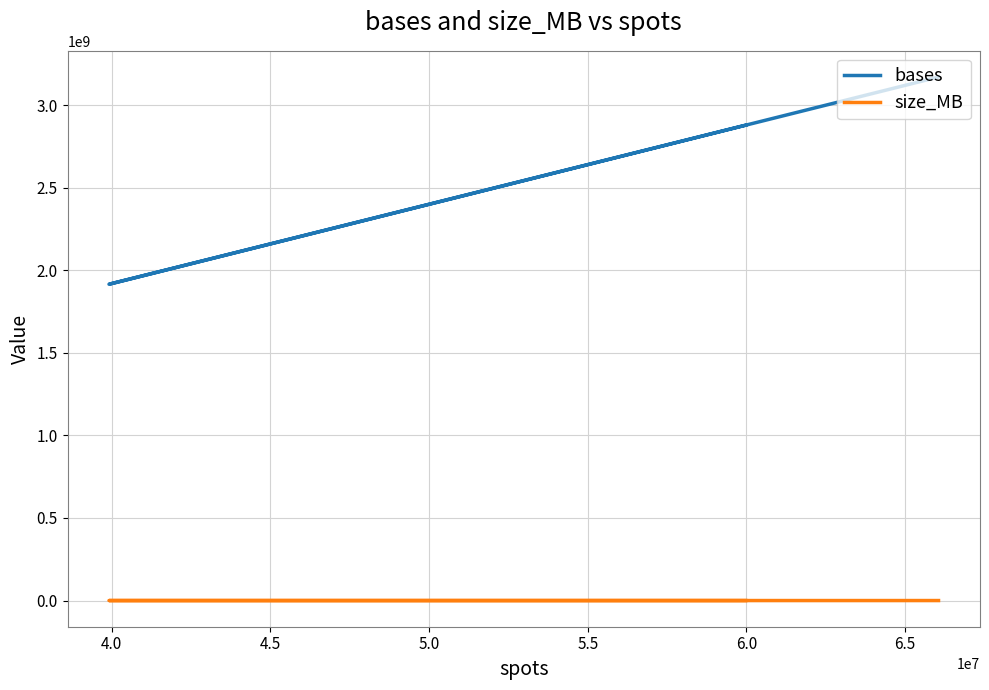

True or false: size_MB has more than 1 interior local peaks.

False